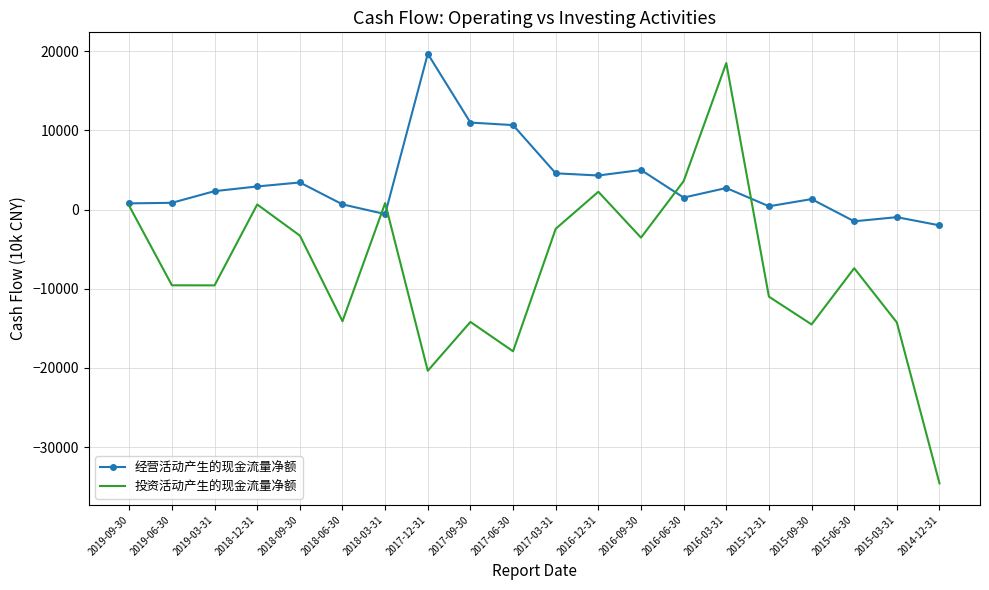

What is the spread (max minus min) of values at 2015-12-31?

11410